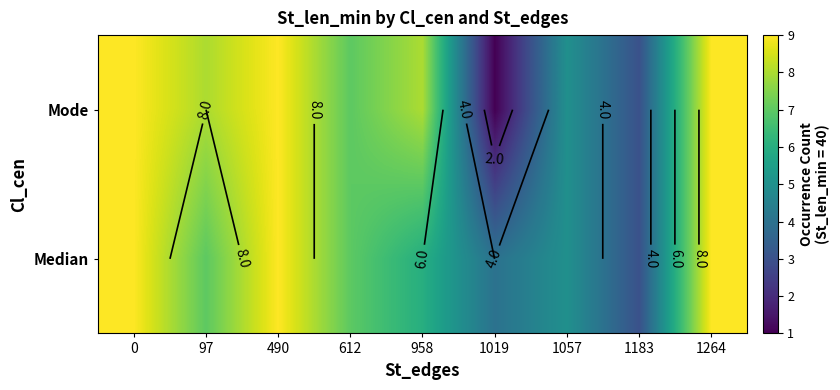

The value of row_0 at 97 is 4. True or false?

False